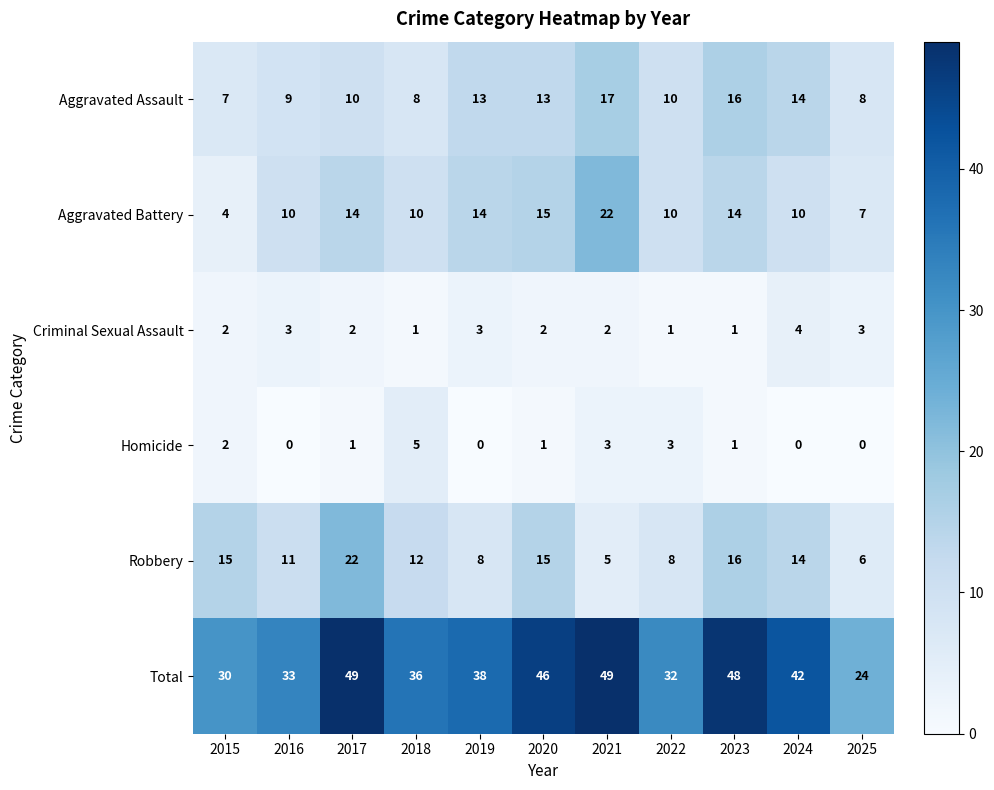

What is the difference between the maximum and minimum values in the Total series?

25